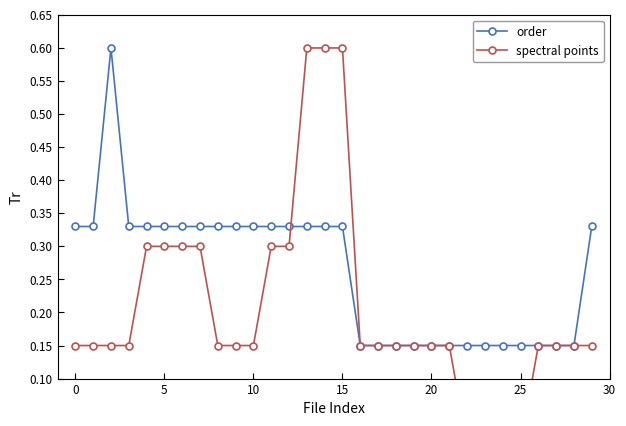

How many lines are shown in the chart?

2